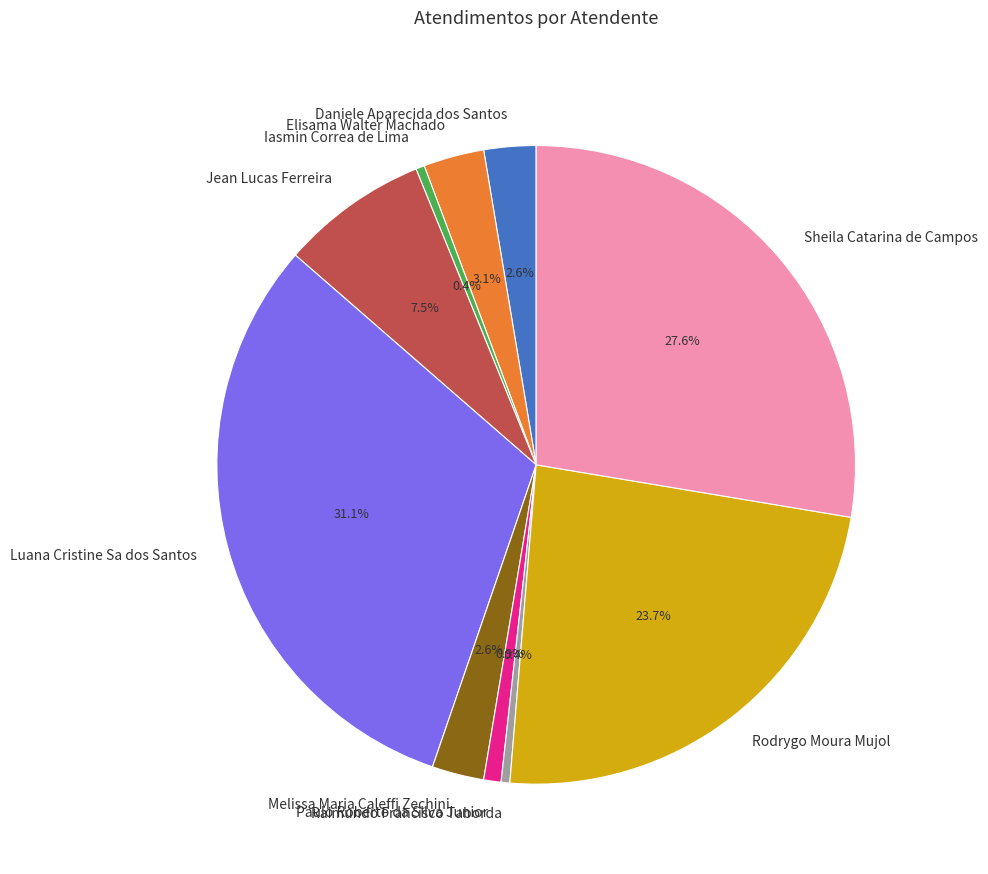

To the nearest percent, what is the combined percentage of Iasmin Correa de Lima and Elisama Walter Machado?

4%